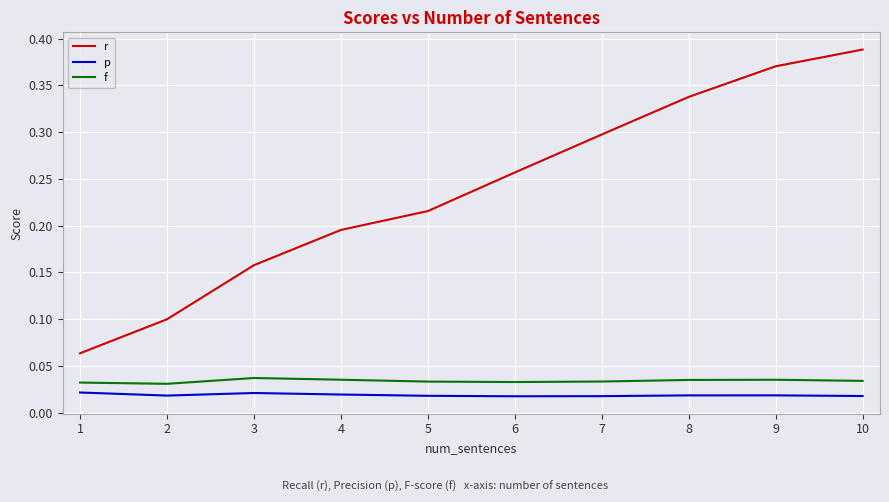

List the labels in order of r value, smallest first.

1, 2, 3, 4, 5, 6, 7, 8, 9, 10